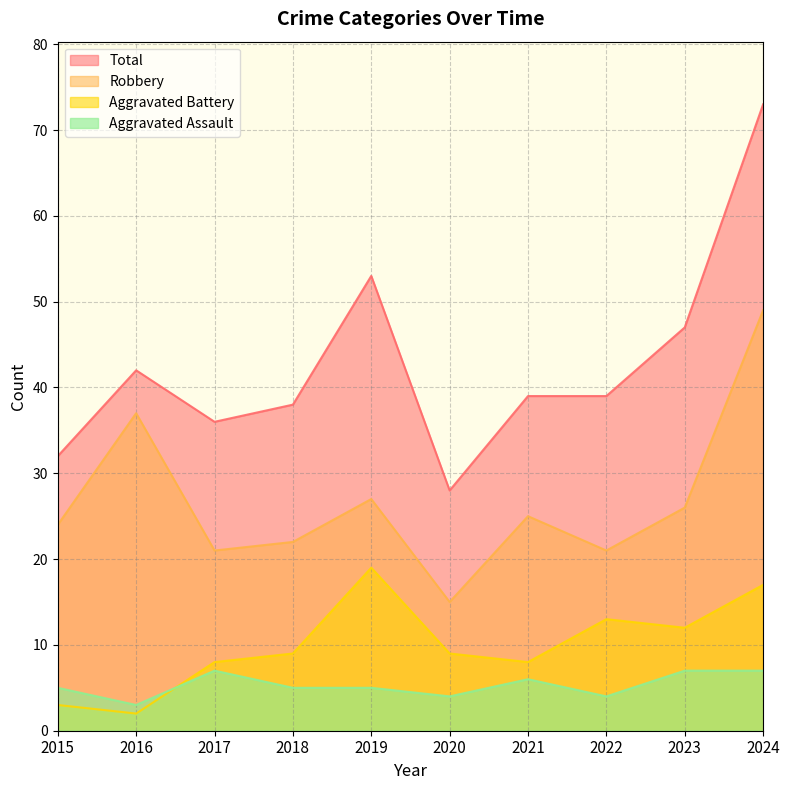

What is the approximate value of Aggravated Battery at 2015?

3